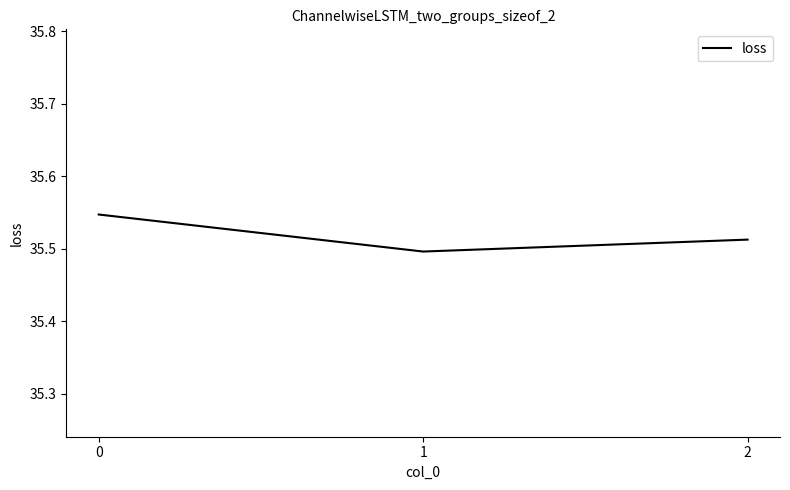

True or false: the data shows 48.4 at 2.

False